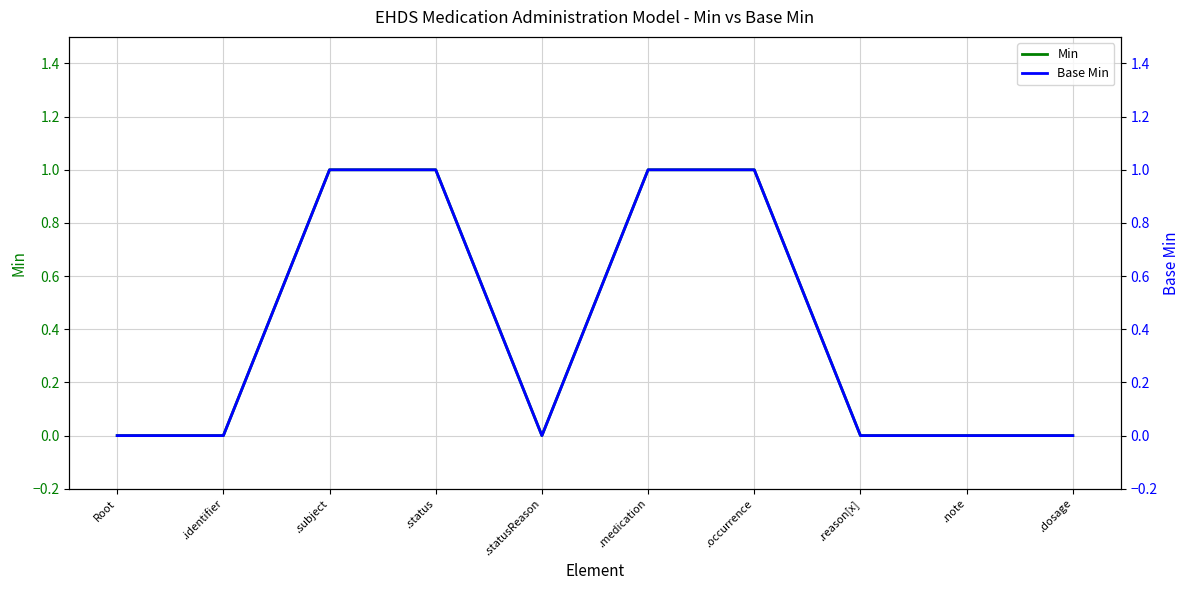

What is the maximum value for Base Min?

1